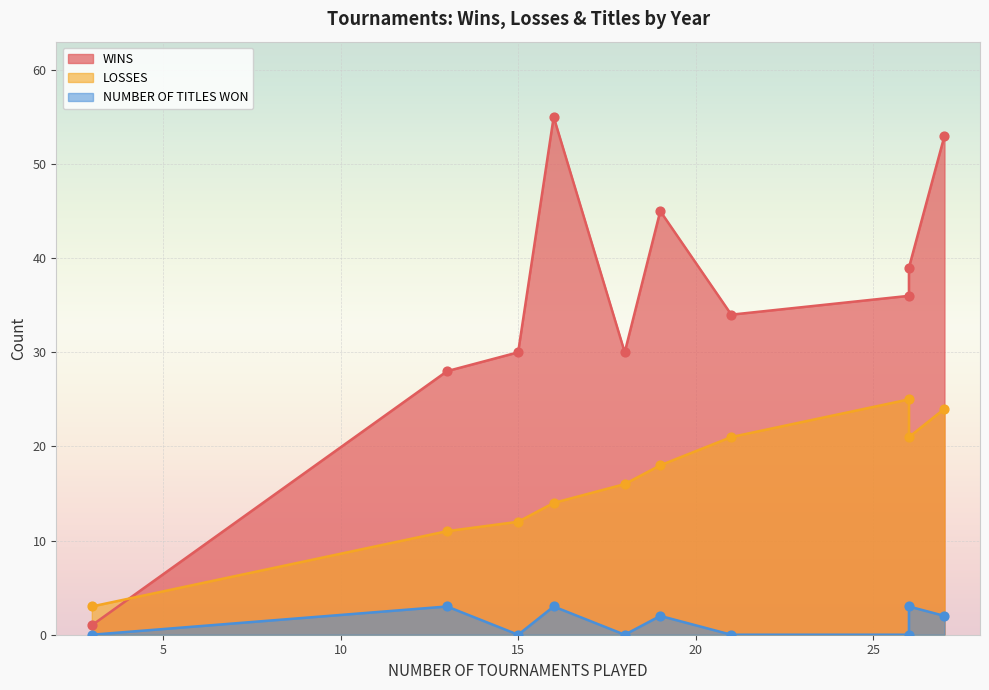

What are all the series names shown in the legend?

WINS, LOSSES, NUMBER OF TITLES WON